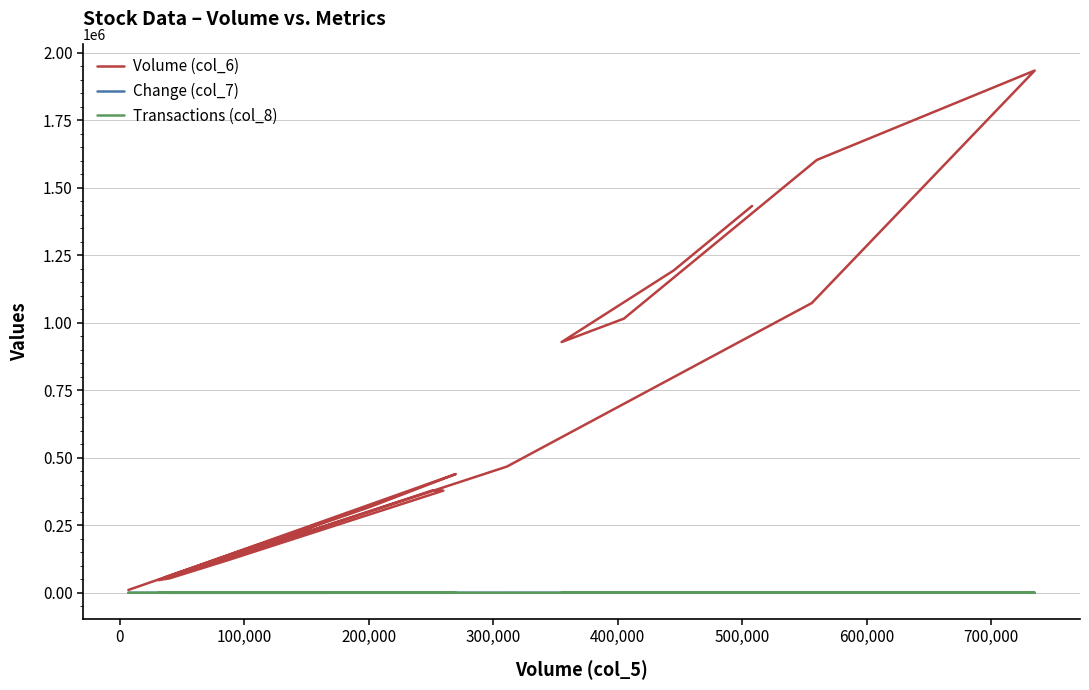

Is it true that Transactions (col_8) equals 9.6 at 0?

False